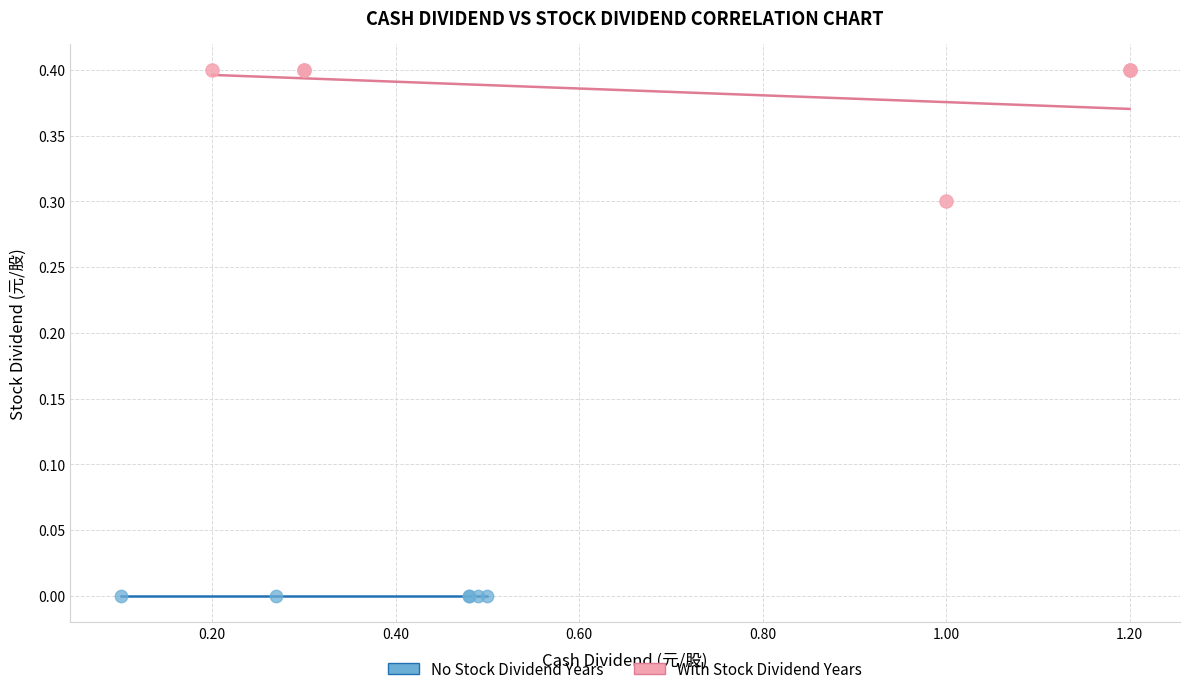

Which series reaches the minimum Y coordinate?

No Stock Dividend Years